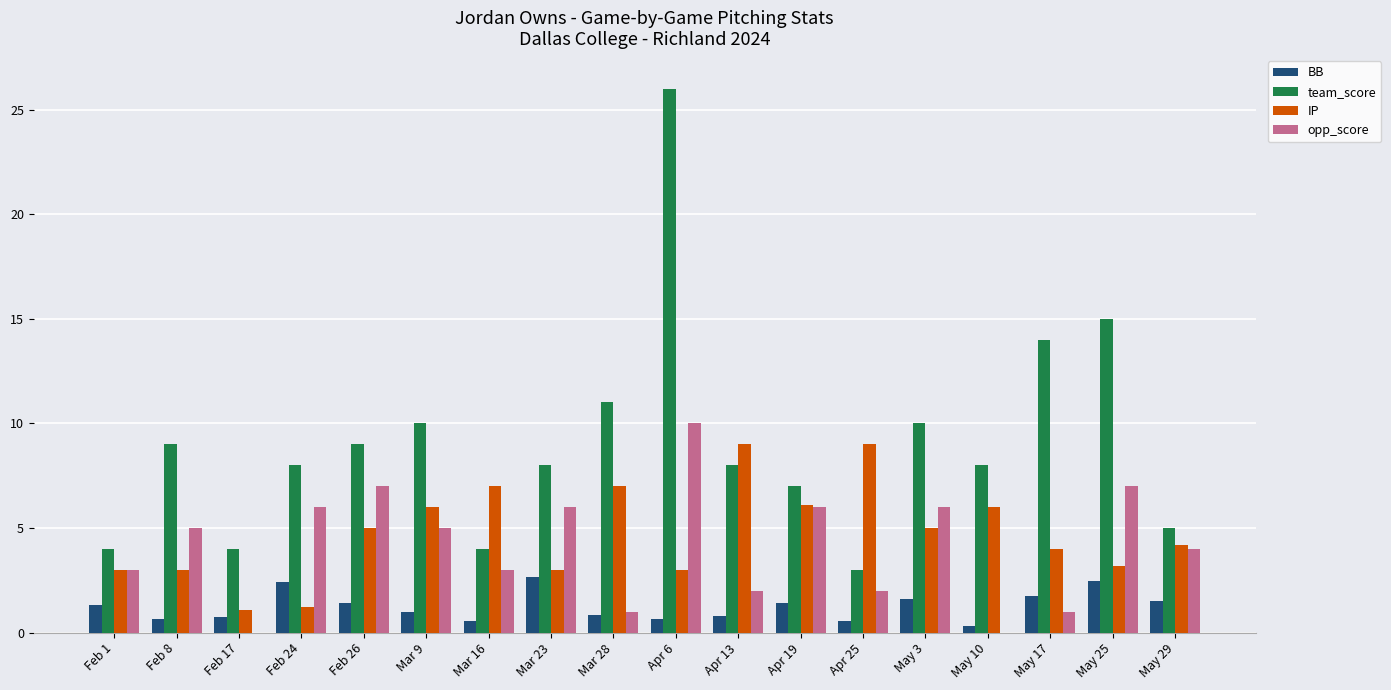

What value does the opp_score series have at Feb 24?

6.0